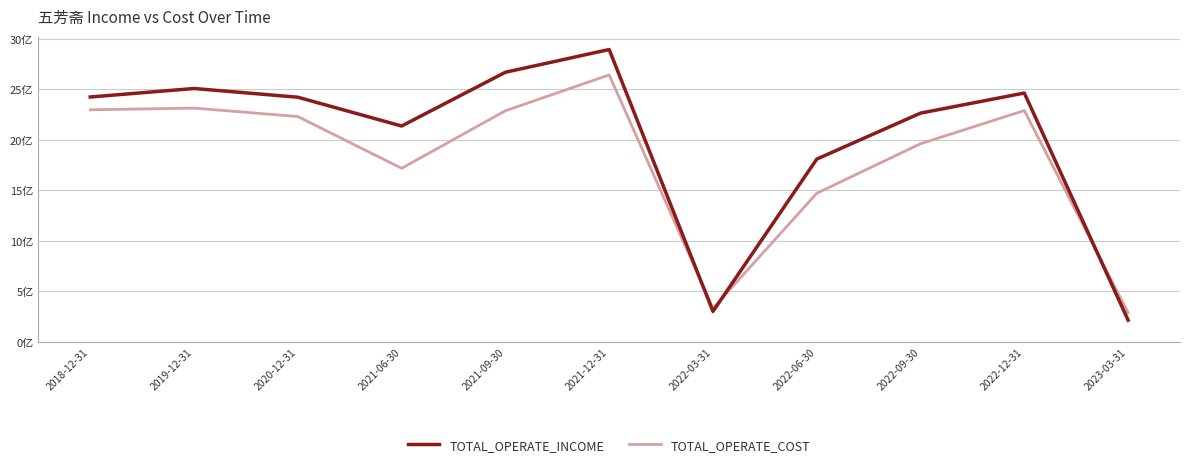

What are all the series names shown in the legend?

TOTAL_OPERATE_INCOME, TOTAL_OPERATE_COST